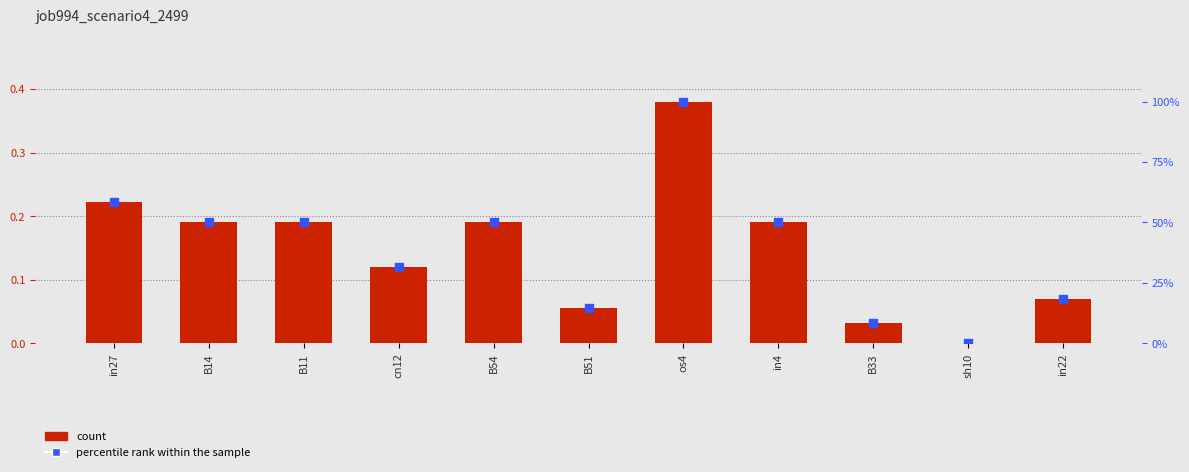

At how many categories does at least one series exceed 36?

6